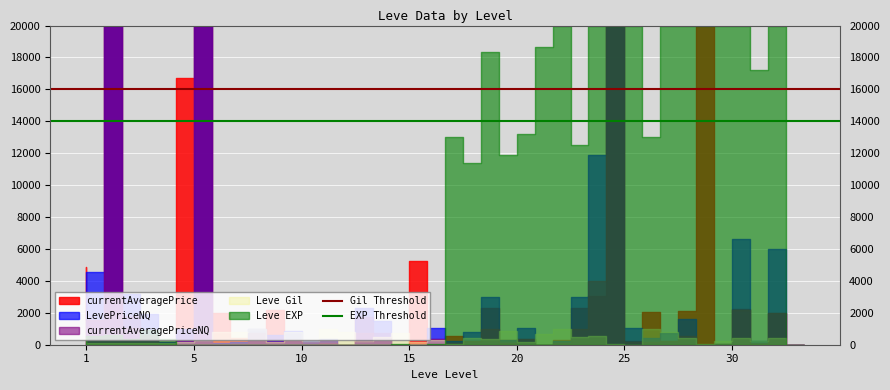

Is it true that EXP Threshold equals 3280 at 1?

False